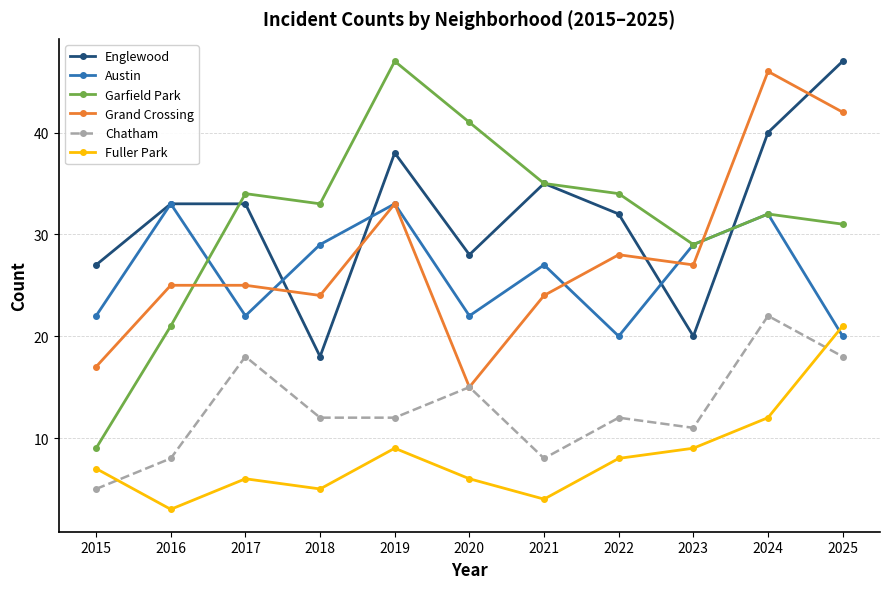

Which series has the largest range (max minus min)?

Garfield Park